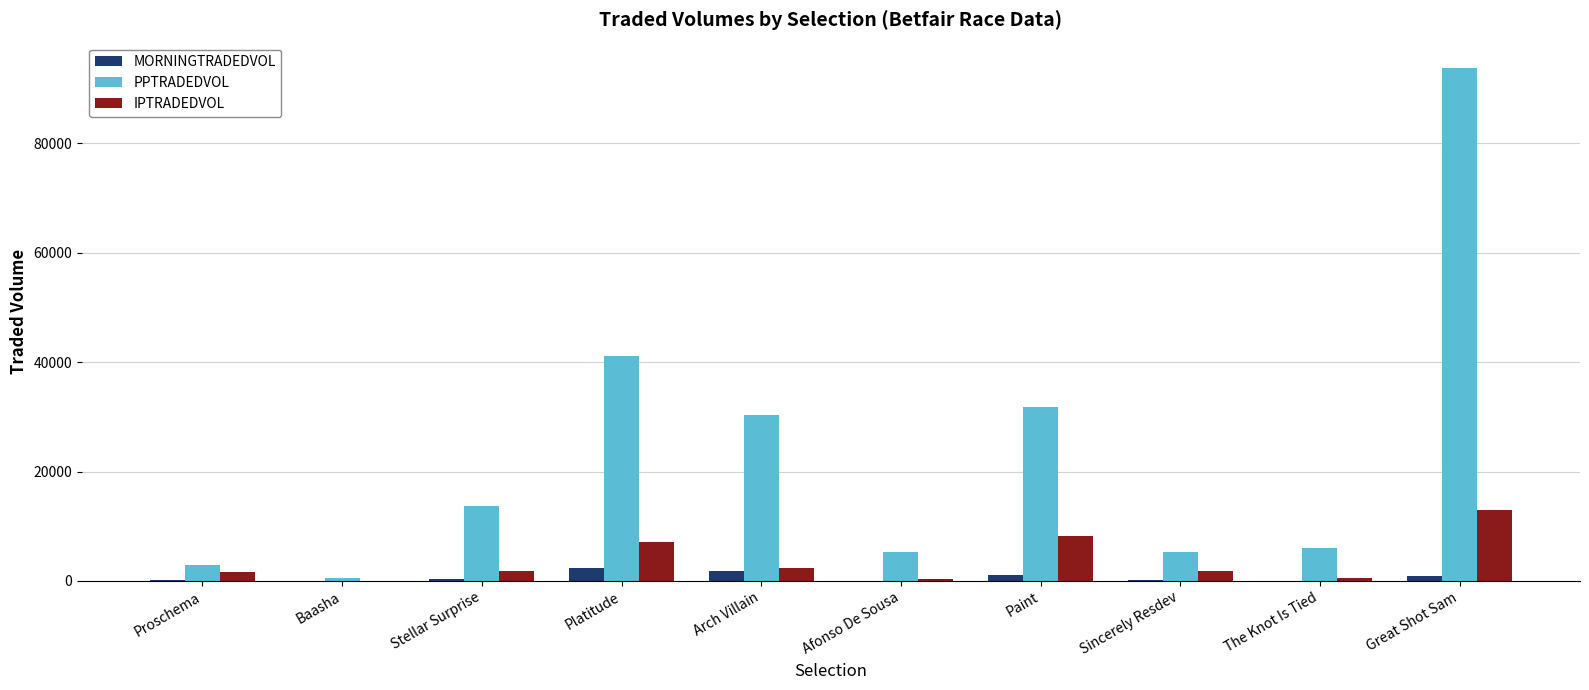

What is the average value of the MORNINGTRADEDVOL series?

697.0